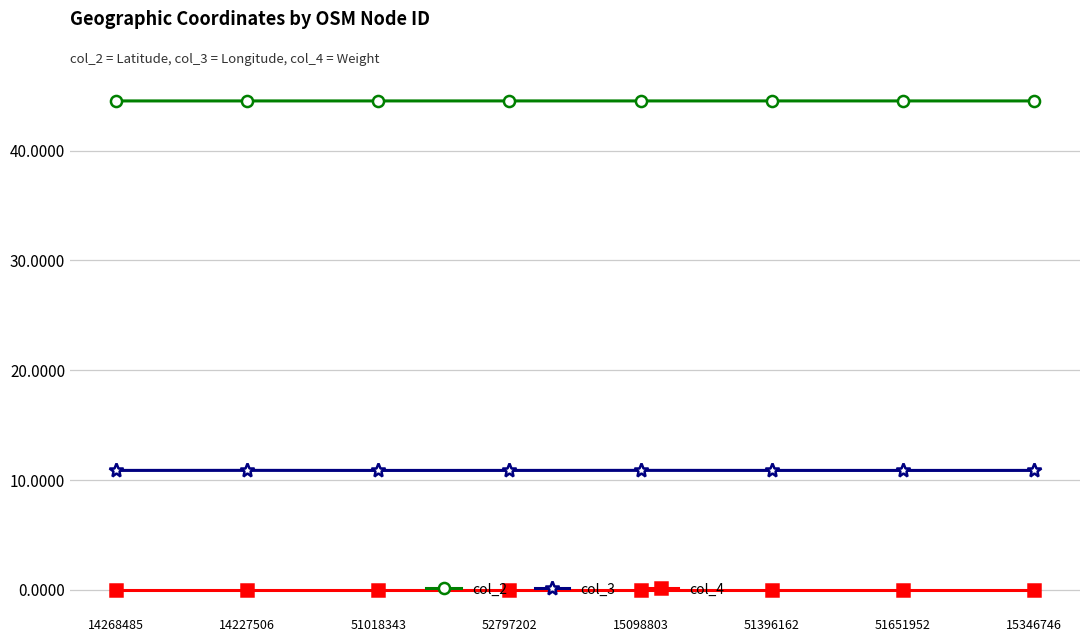

The value of col_3 at 51651952 is 10.9. True or false?

True